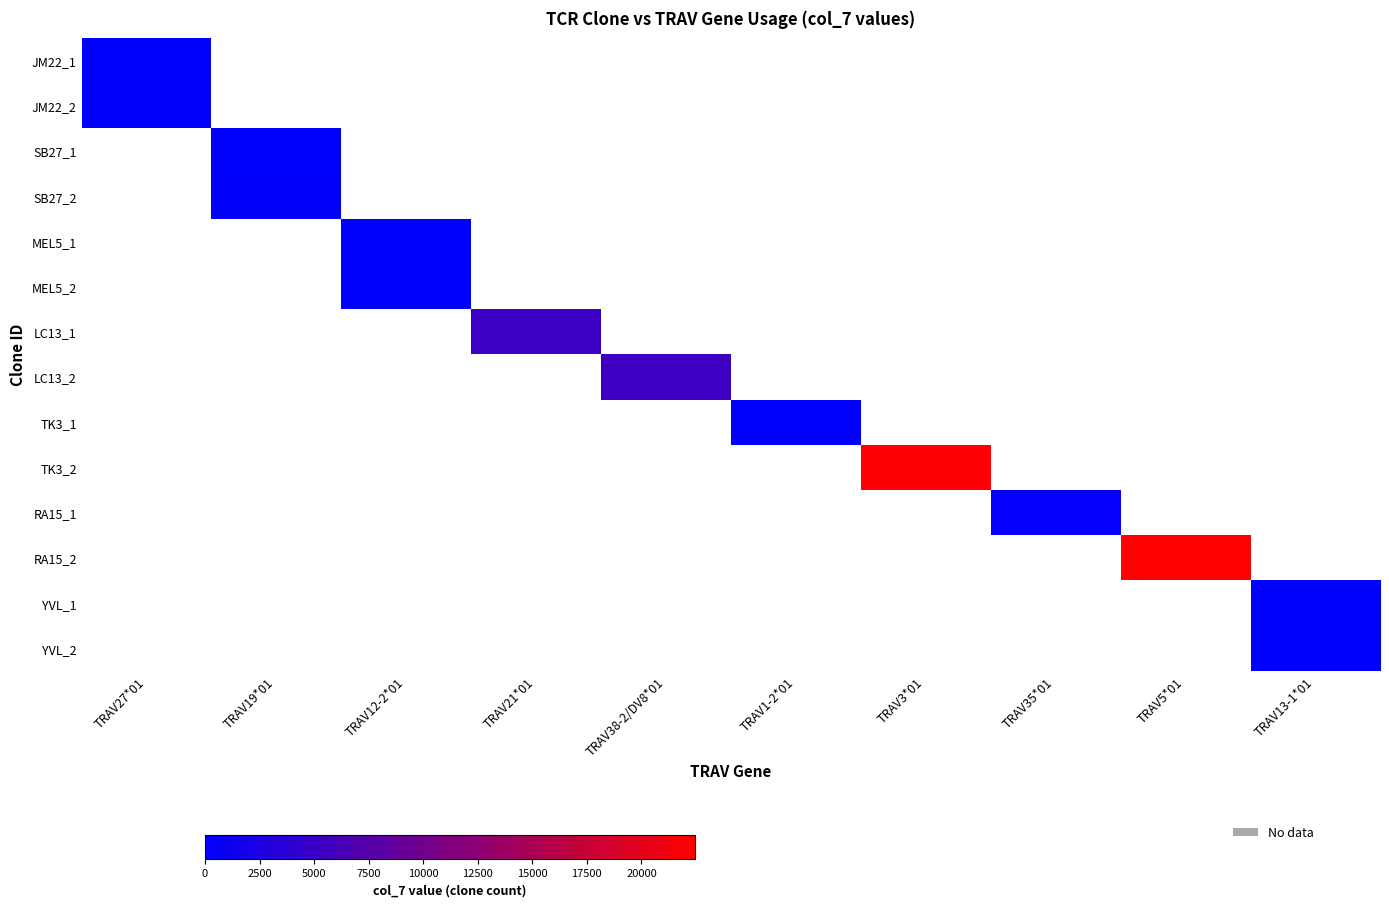

Which category has the highest value across all series?

TRAV5*01